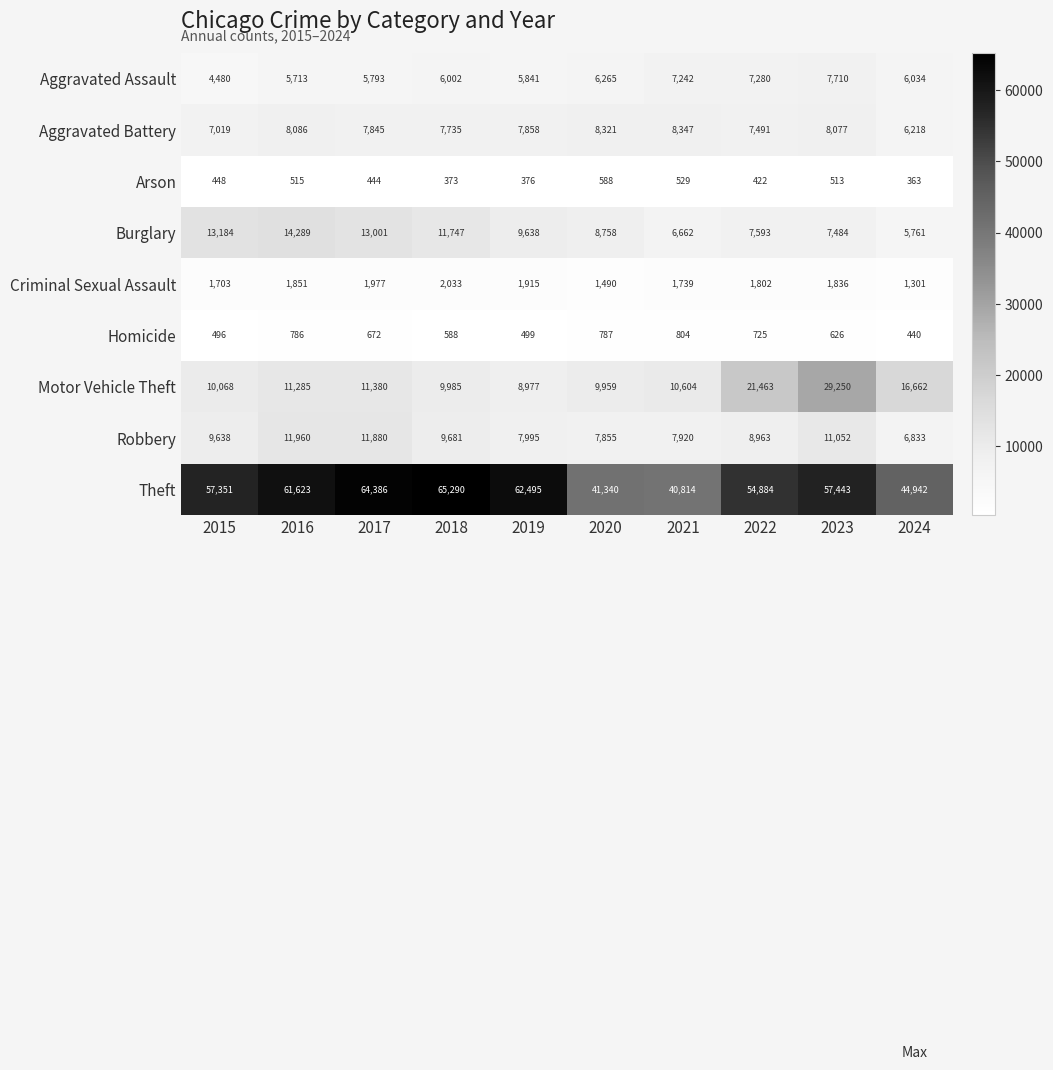

Which series has the largest range (max minus min)?

Theft